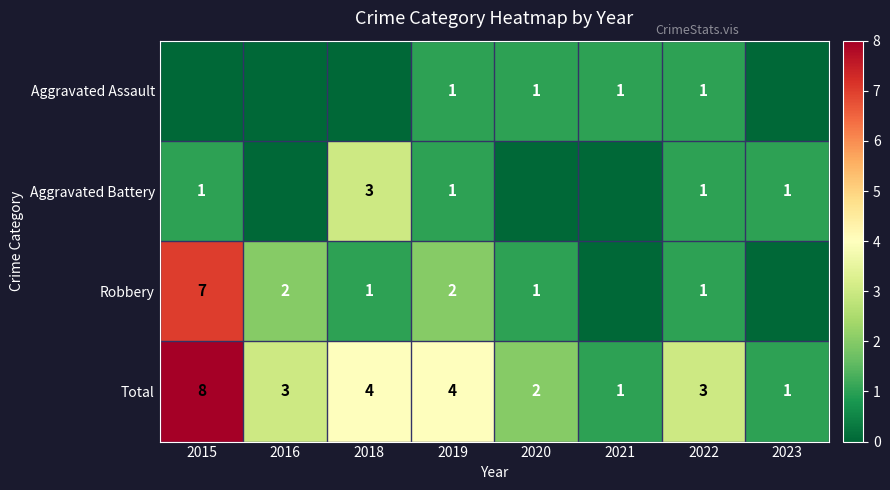

Where does the Total series first go above 3?

2015